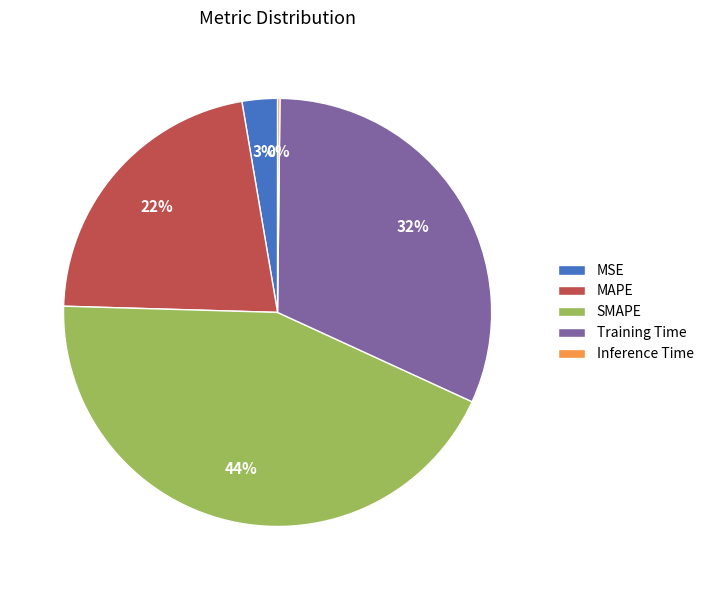

Between MSE and MAPE, which is larger?

MAPE